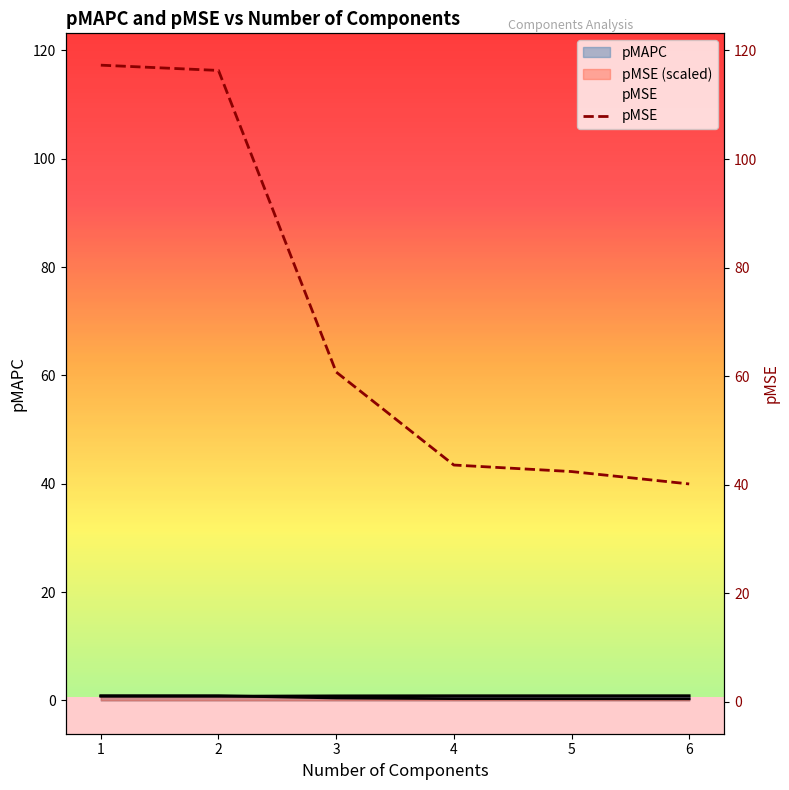

Reading right to left, list all the values displayed in this chart.

6=40.1	5=42.4	4=43.6	3=60.8	2=116.3	1=117.3